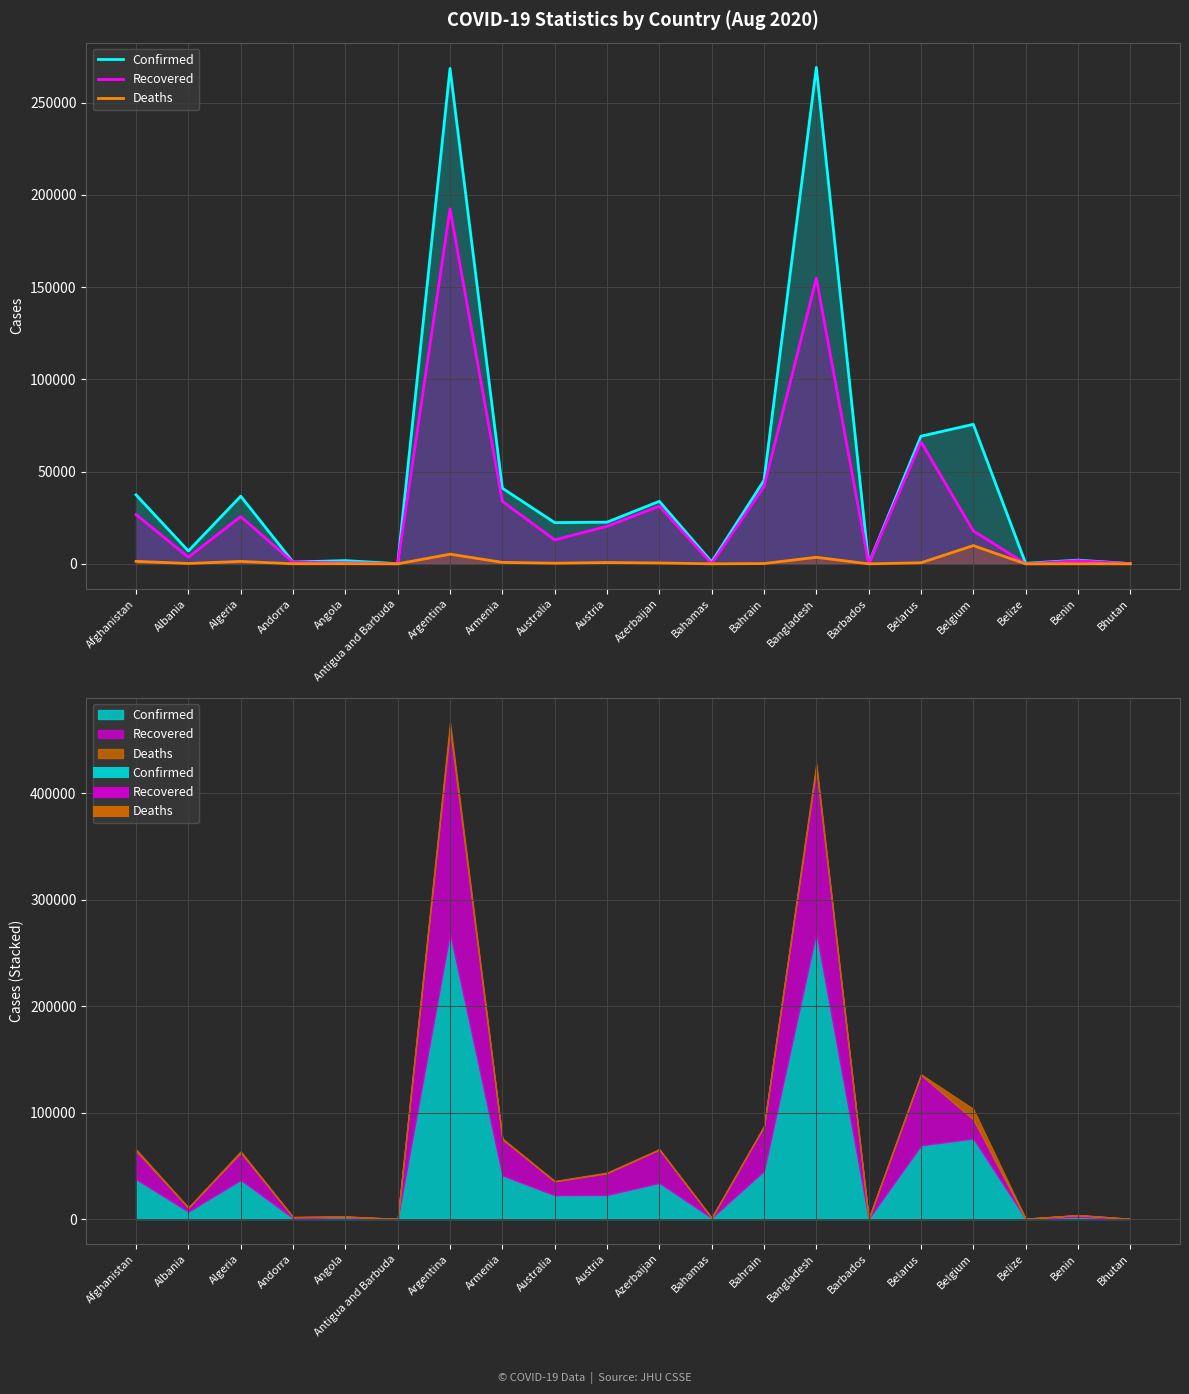

The Deaths series shows 1881 at Bangladesh. True or false?

False